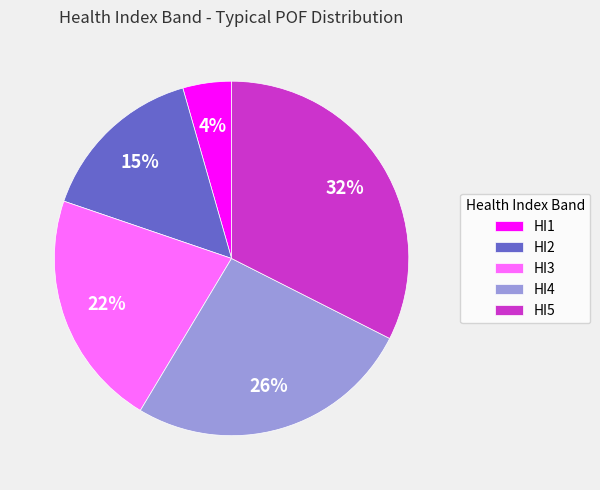

Combined, do HI3 and HI5 account for over 50%?

Yes